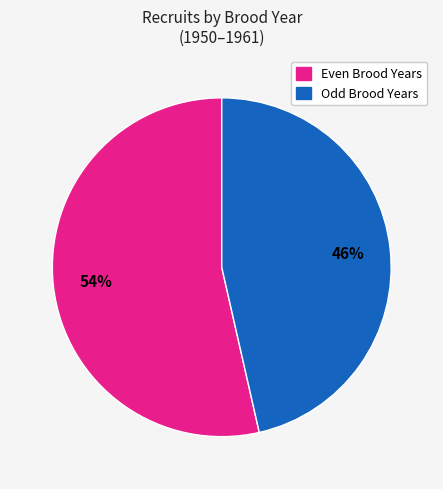

Is there any slice that represents more than half of the pie?

Yes